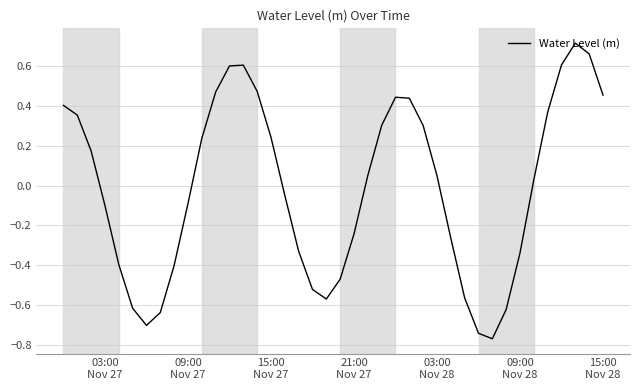

Does the chart display data point markers on the line(s)?

No